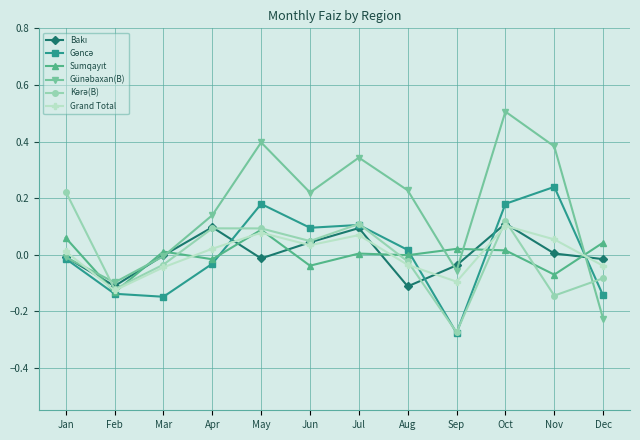

At which category is the sum across all series the highest?

Oct